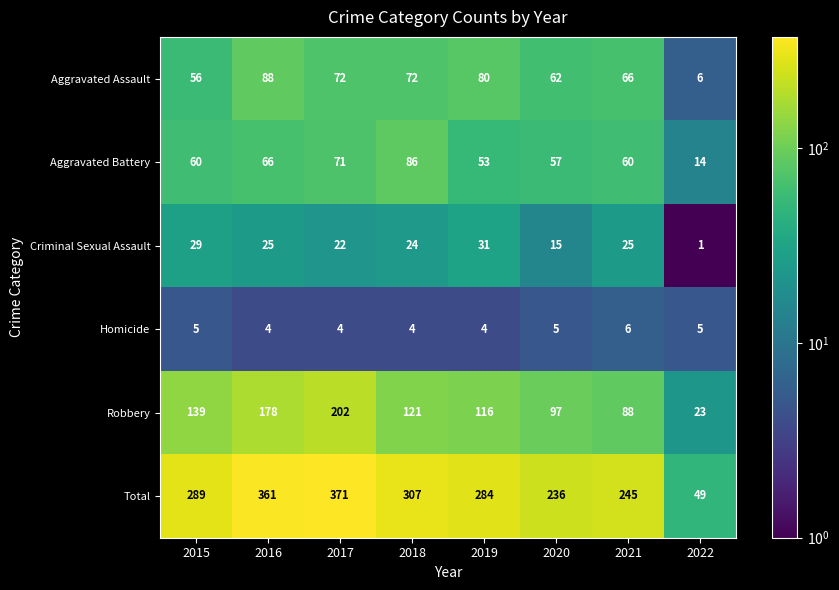

What is the difference between the maximum and minimum values in the Criminal Sexual Assault series?

30